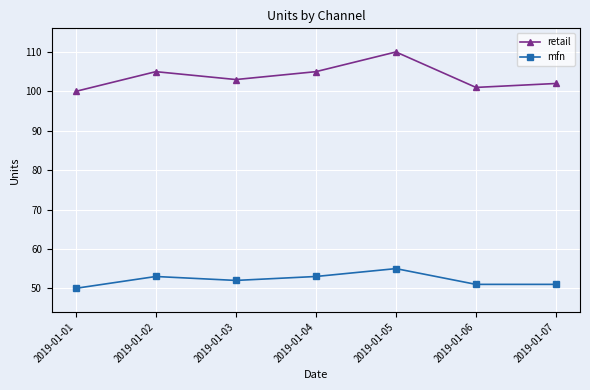

How many data points in mfn are less than 52?

3